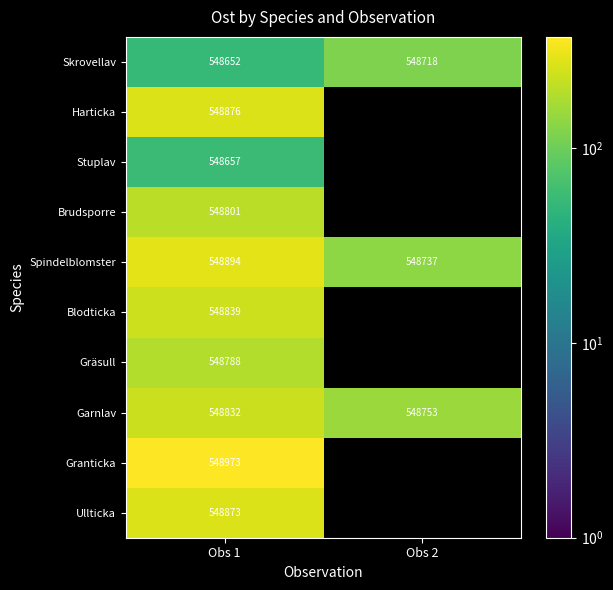

What is the sum of the Garnlav values at Obs 1 and Obs 2?

384.9